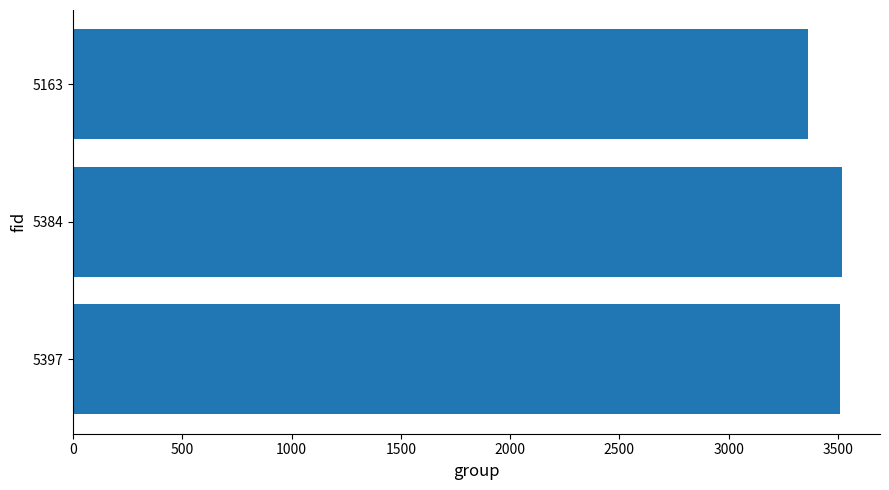

What is the greatest value displayed?

3517